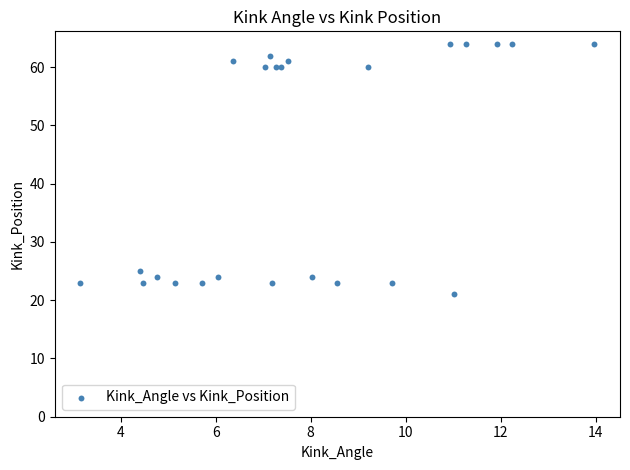

What Y value in the scatter plot is closest to 42?

25